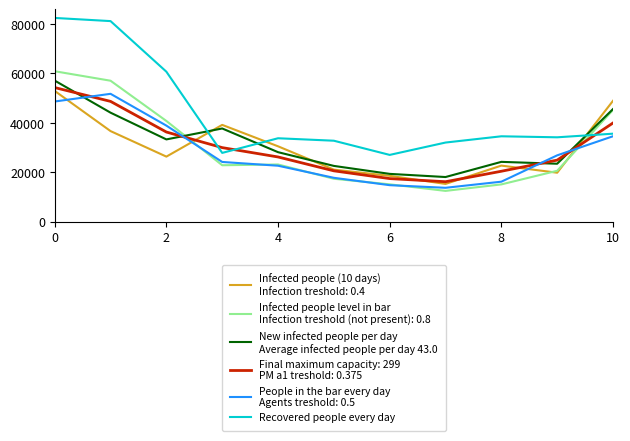

How many series are shown in this chart?

6